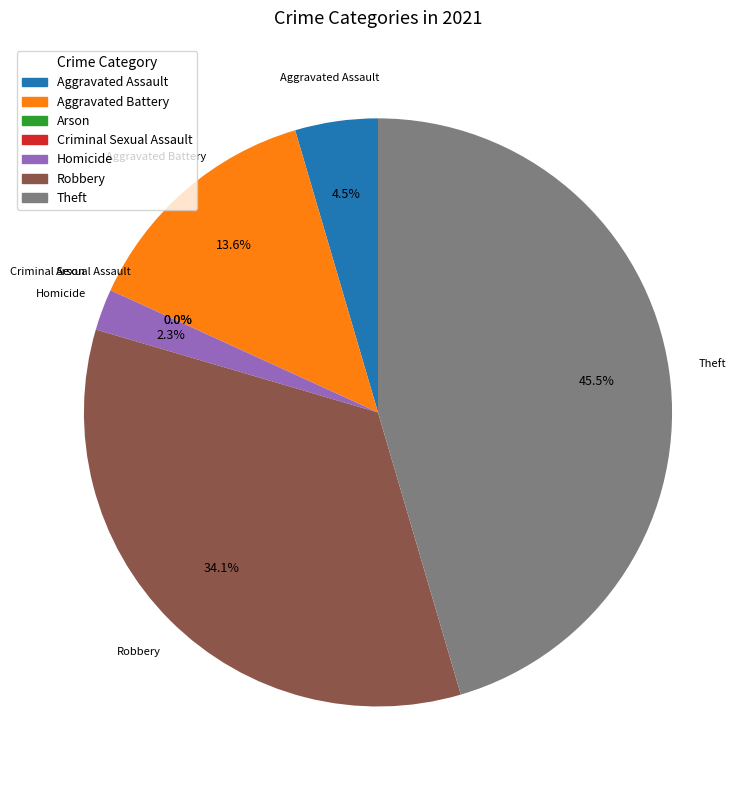

To the nearest percent, what portion does Theft represent?

45%